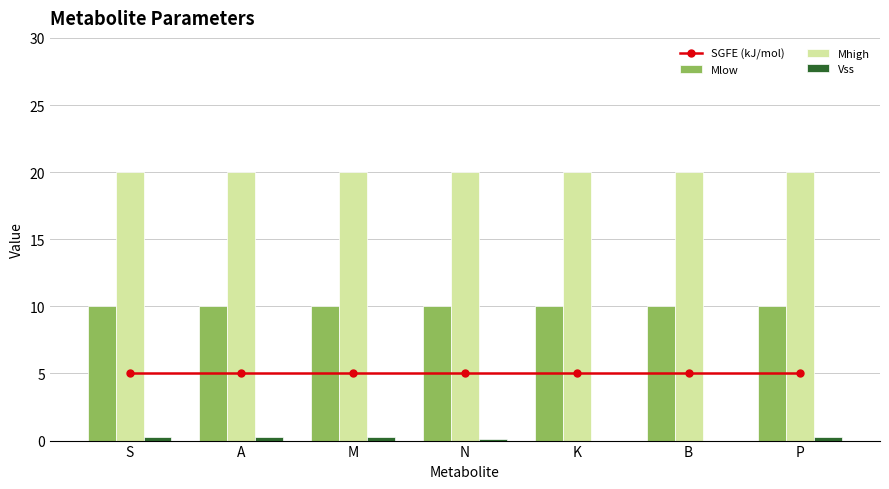

List the series in order of their peak value, highest first.

Mhigh, Mlow, SGFE (kJ/mol), Vss